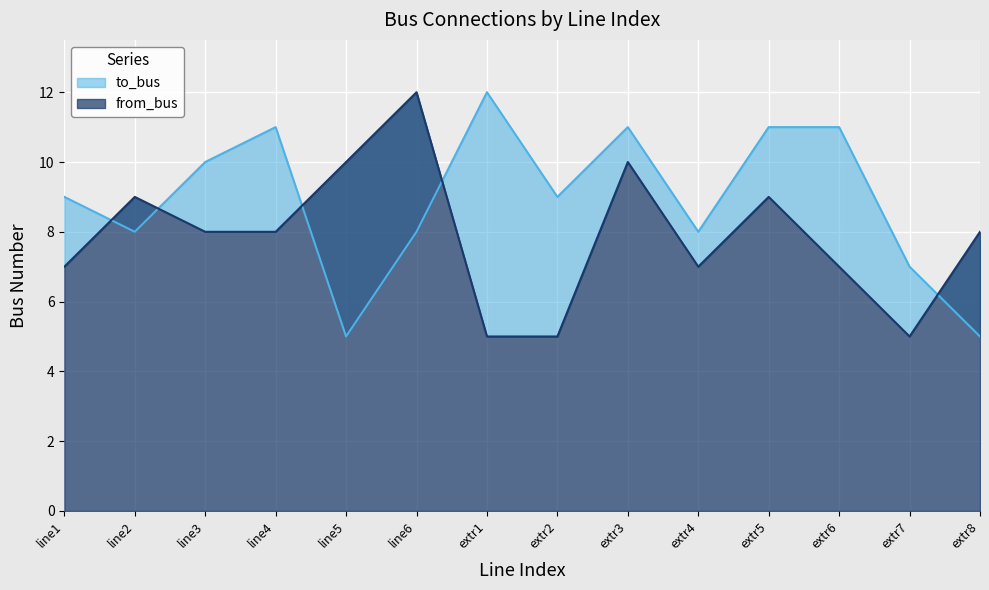

In from_bus, how many points are higher than both neighbors (excluding endpoints)?

4